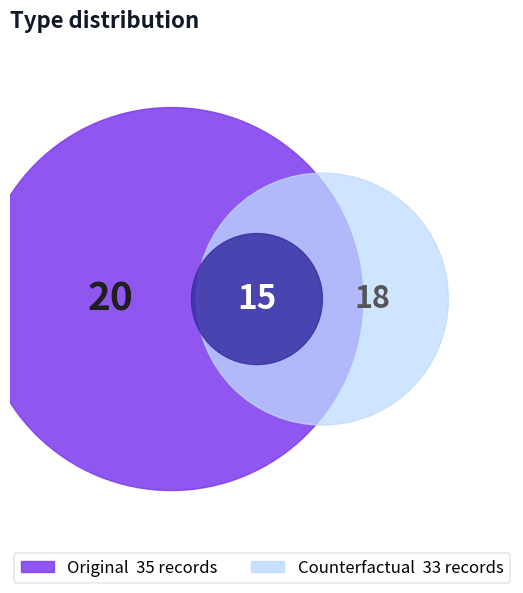

What portion of the pie excludes Counterfactual?

51.5%